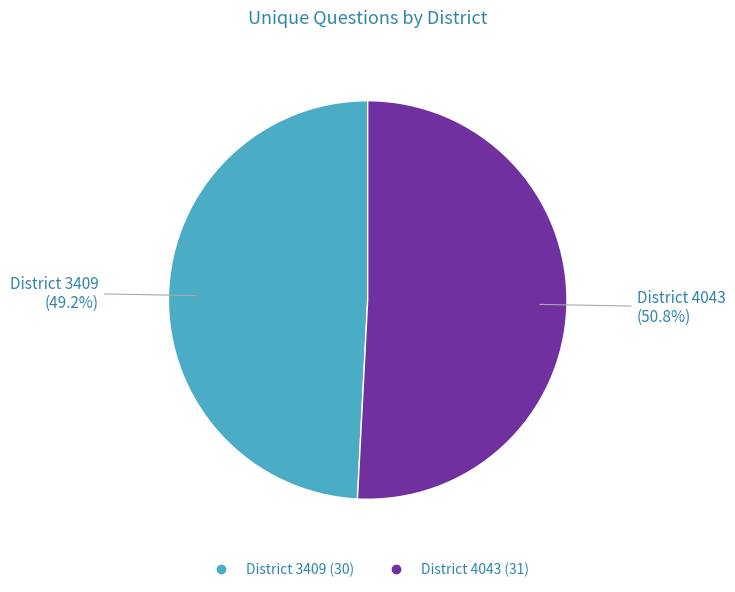

Does any single category account for the majority?

Yes